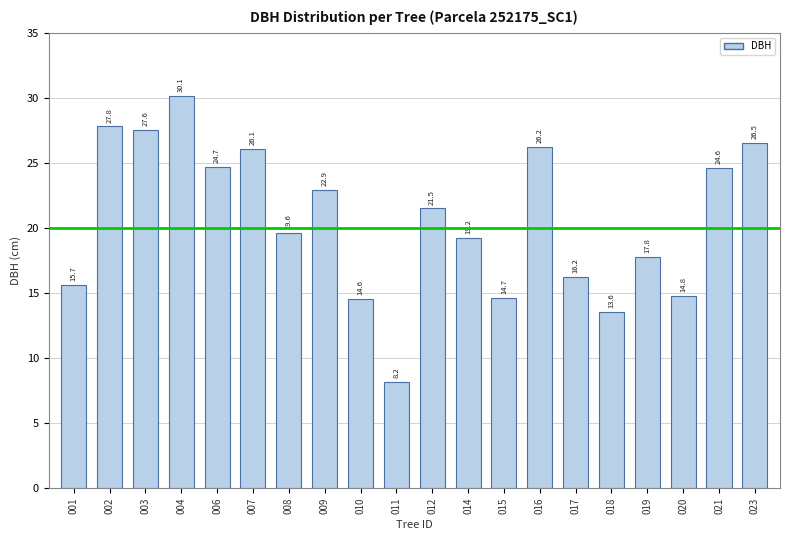

What is the value of the 10th bar from the left?

8.2